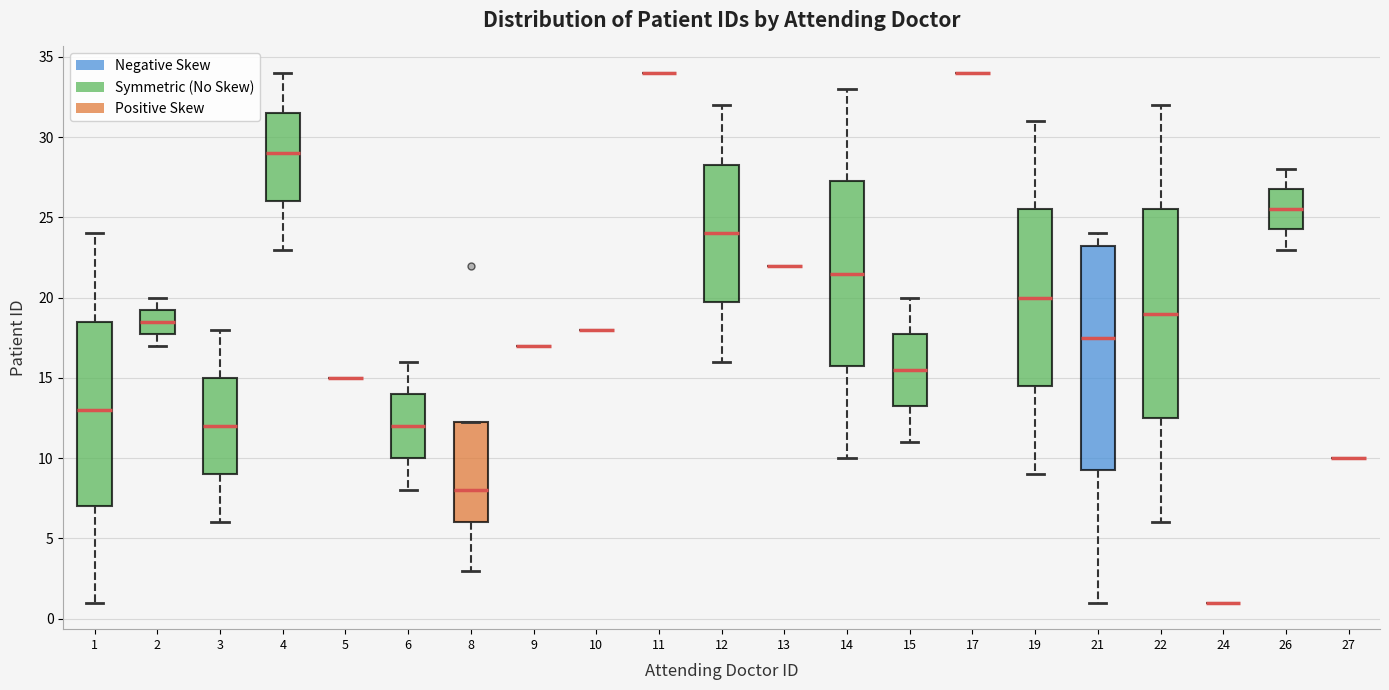

Which box is the tallest, from its lower edge to its upper edge?

21